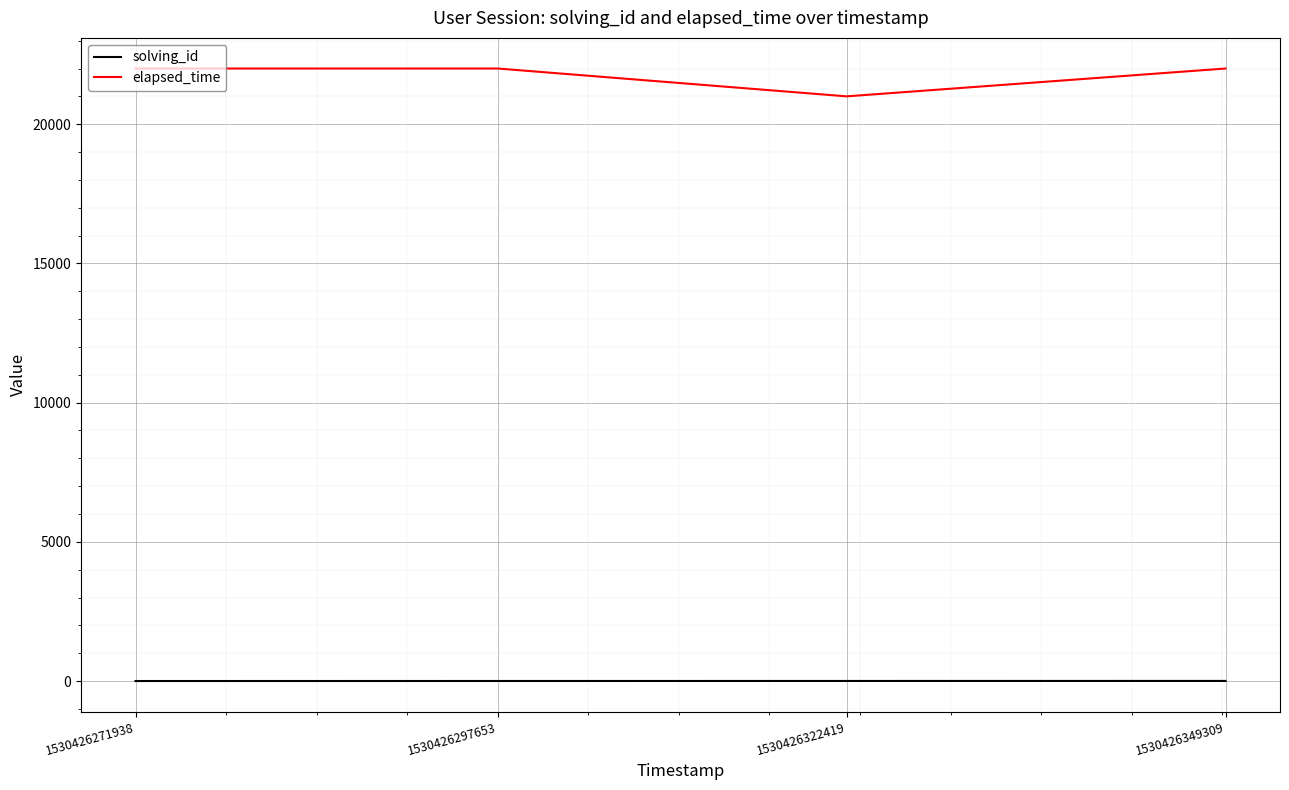

The elapsed_time series shows 22000 at 1530426271938. True or false?

True